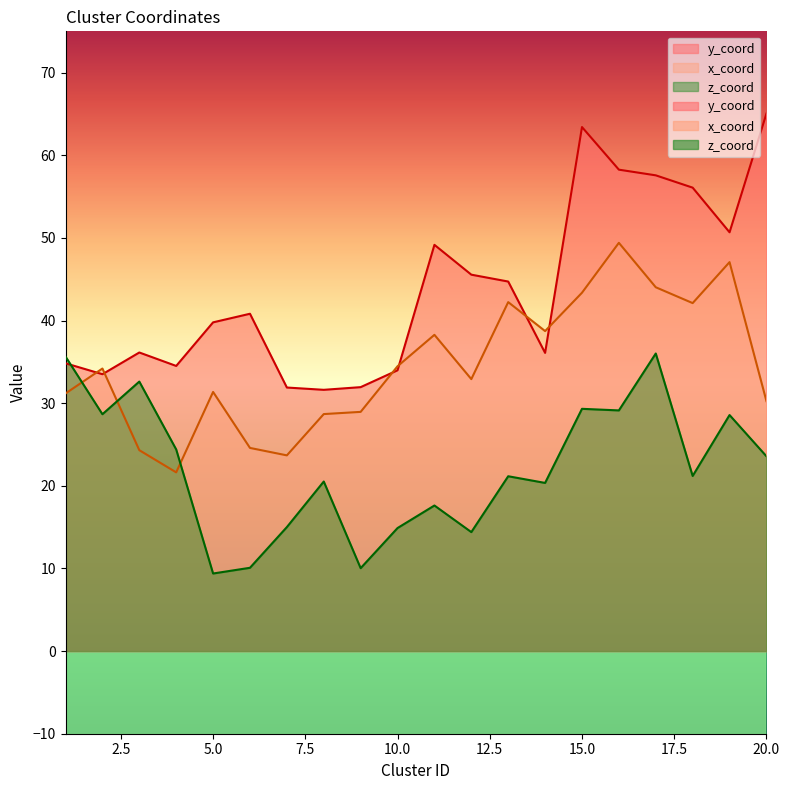

What is the greatest value displayed?

65.0